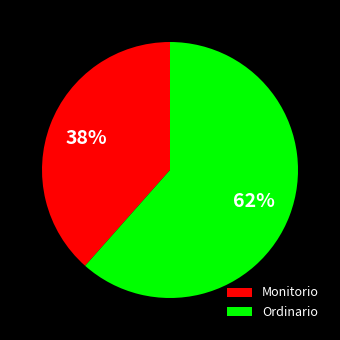

What is the majority slice?

Ordinario